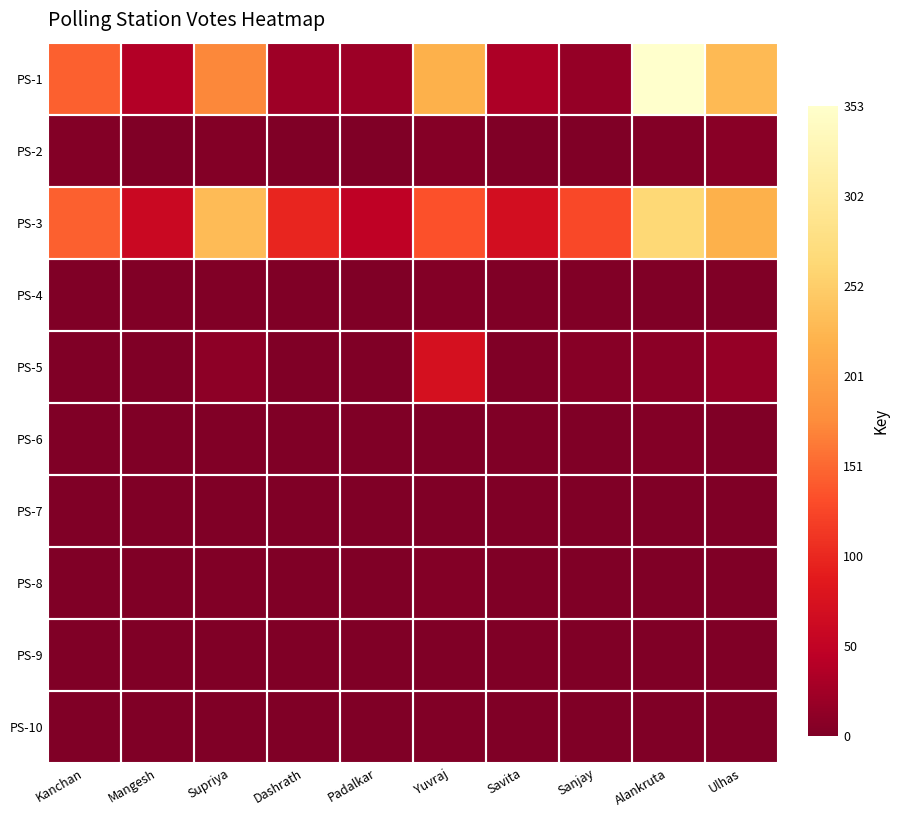

Reading left to right, extract all data points from this chart.

PS-1: Kanchan=145	Mangesh=38	Supriya=173	Dashrath=23	Padalkar=22	Yuvraj=220	Savita=34	Sanjay=16	Alankruta=353	Ulhas=229
PS-2: Kanchan=3	Mangesh=0	Supriya=4	Dashrath=1	Padalkar=0	Yuvraj=5	Savita=0	Sanjay=0	Alankruta=3	Ulhas=8
PS-3: Kanchan=145	Mangesh=58	Supriya=231	Dashrath=98	Padalkar=48	Yuvraj=135	Savita=70	Sanjay=128	Alankruta=265	Ulhas=220
PS-4: Kanchan=0	Mangesh=2	Supriya=2	Dashrath=1	Padalkar=1	Yuvraj=4	Savita=0	Sanjay=2	Alankruta=0	Ulhas=1
PS-5: Kanchan=0	Mangesh=0	Supriya=11	Dashrath=0	Padalkar=0	Yuvraj=72	Savita=0	Sanjay=6	Alankruta=9	Ulhas=16
PS-6: Kanchan=1	Mangesh=0	Supriya=2	Dashrath=0	Padalkar=0	Yuvraj=0	Savita=0	Sanjay=0	Alankruta=3	Ulhas=0
PS-7: Kanchan=0	Mangesh=0	Supriya=1	Dashrath=0	Padalkar=0	Yuvraj=1	Savita=0	Sanjay=0	Alankruta=0	Ulhas=1
PS-8: Kanchan=0	Mangesh=0	Supriya=2	Dashrath=0	Padalkar=0	Yuvraj=3	Savita=0	Sanjay=0	Alankruta=0	Ulhas=0
PS-9: Kanchan=0	Mangesh=1	Supriya=1	Dashrath=0	Padalkar=0	Yuvraj=0	Savita=0	Sanjay=0	Alankruta=1	Ulhas=1
PS-10: Kanchan=0	Mangesh=0	Supriya=0	Dashrath=0	Padalkar=1	Yuvraj=2	Savita=1	Sanjay=1	Alankruta=0	Ulhas=1